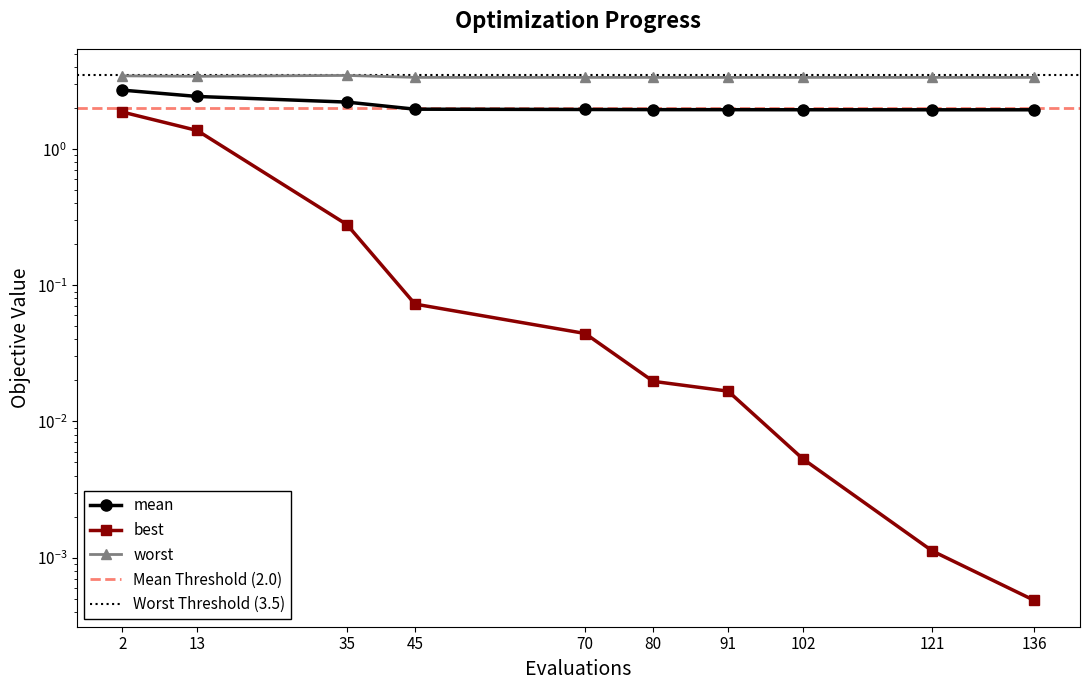

How many categories are shown in the chart?

10